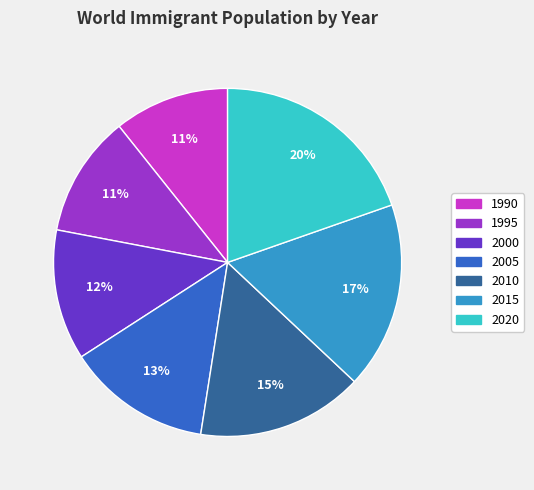

True or false: 2005 accounts for 13% of the total.

True